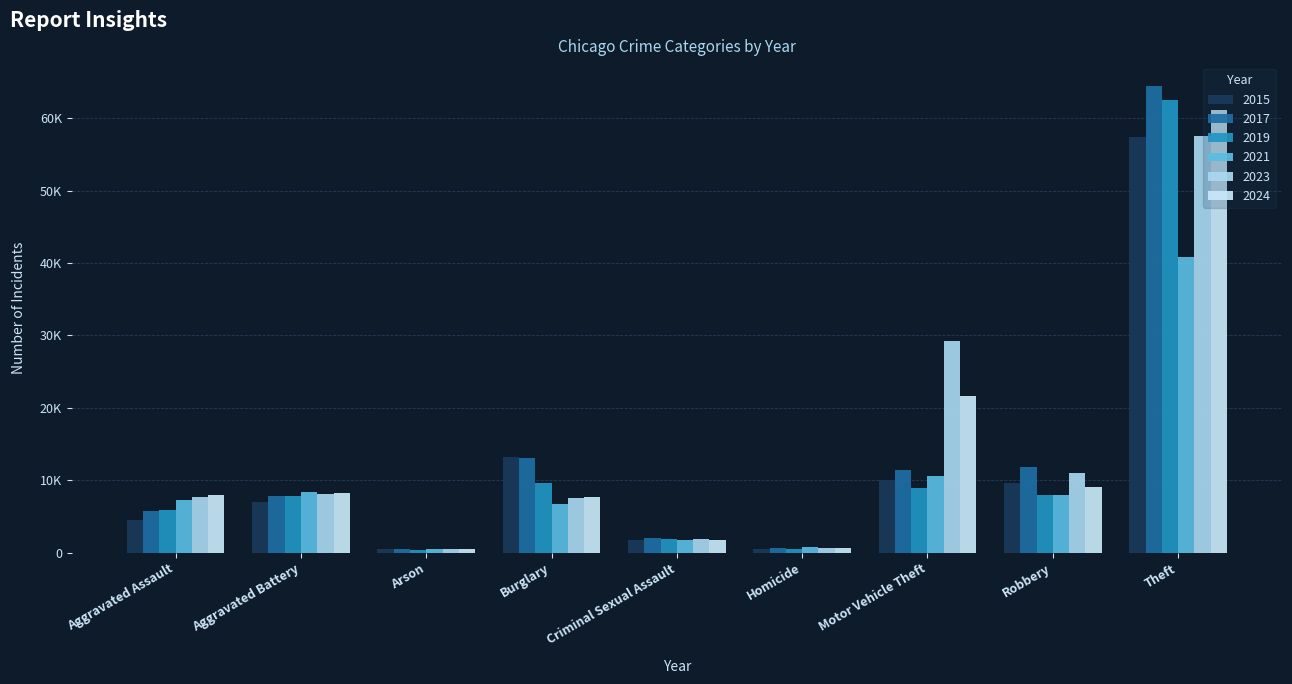

What is the spread (max minus min) of values at Criminal Sexual Assault?

282